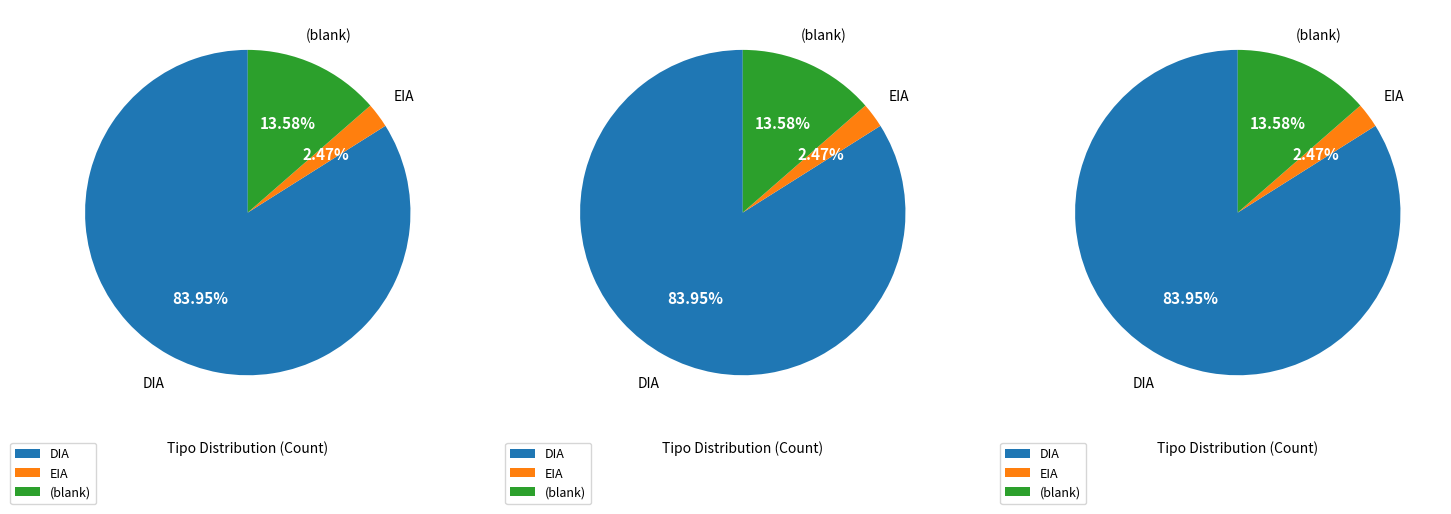

To the nearest percent, what is the average slice percentage?

33%